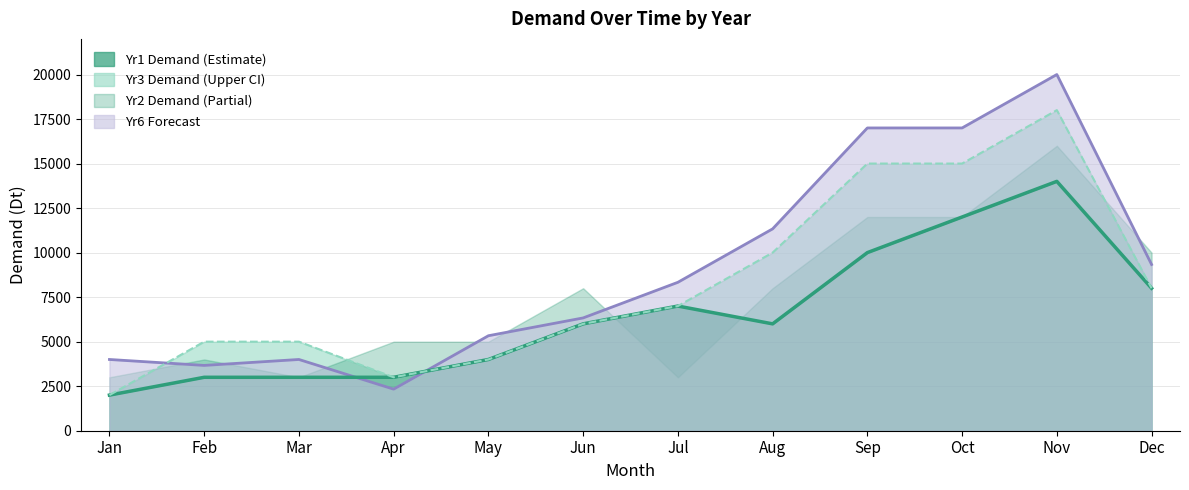

What is the value of the Yr1 Demand point at the 11th from the left?

14000.0